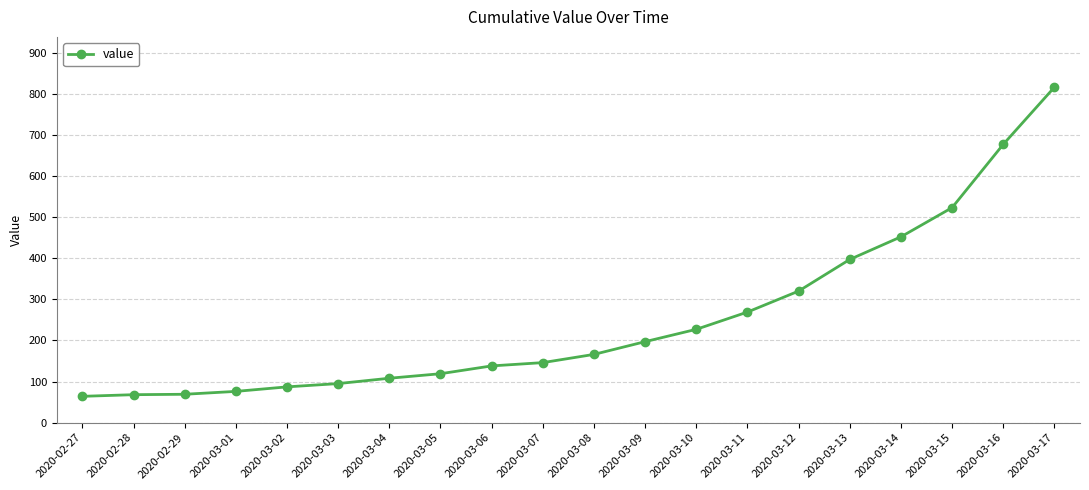

How many distinct data groups are displayed?

1